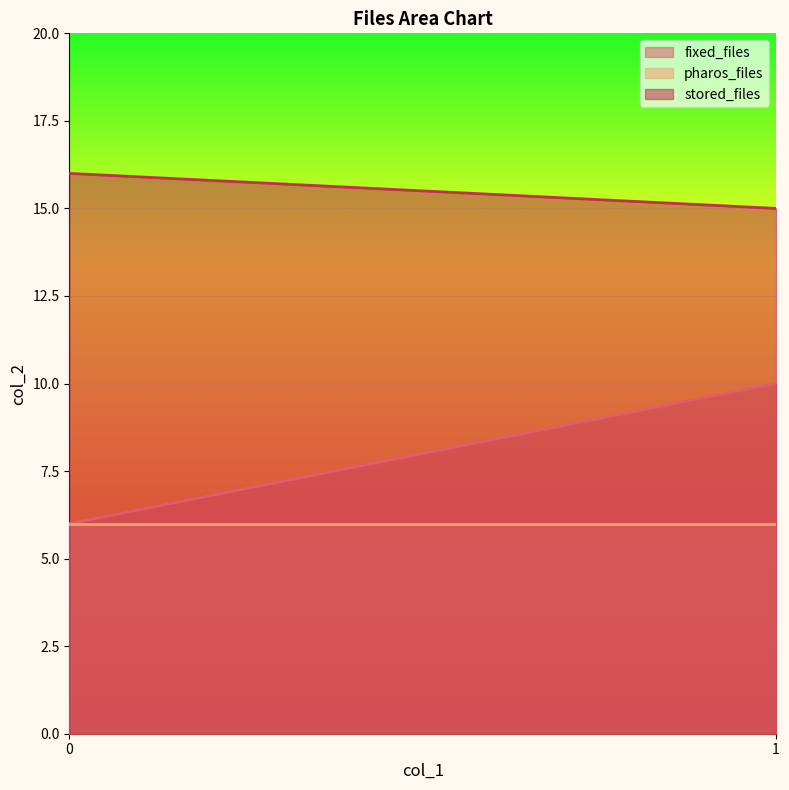

At which category is the sum across all series the highest?

1